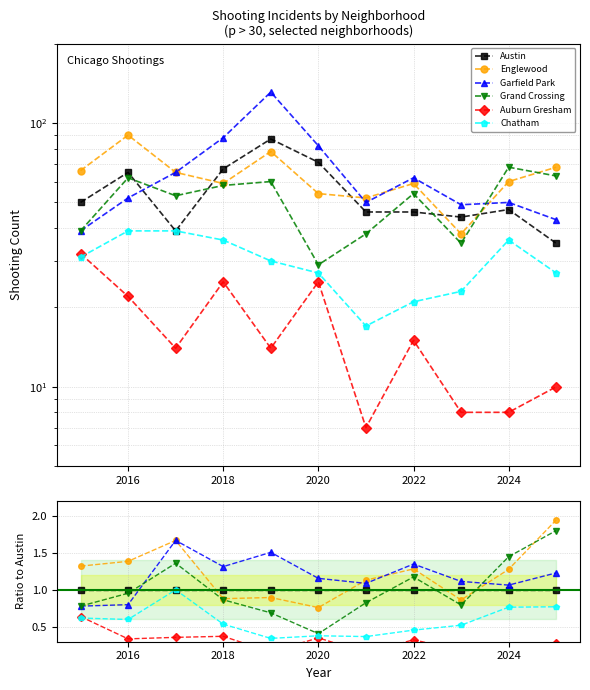

What is the lowest value of the Garfield Park series?

0.8